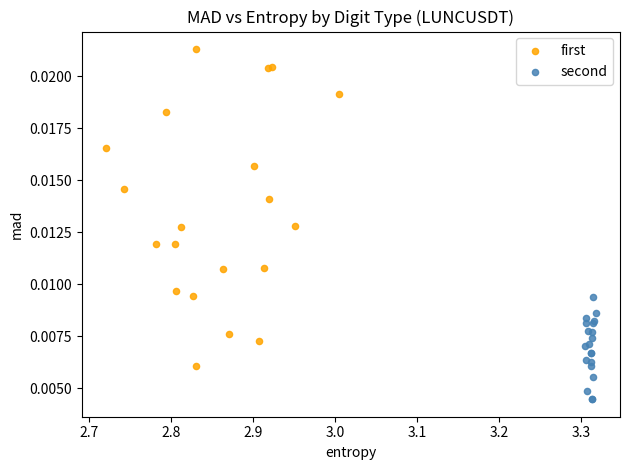

Which series reaches the maximum Y coordinate?

first